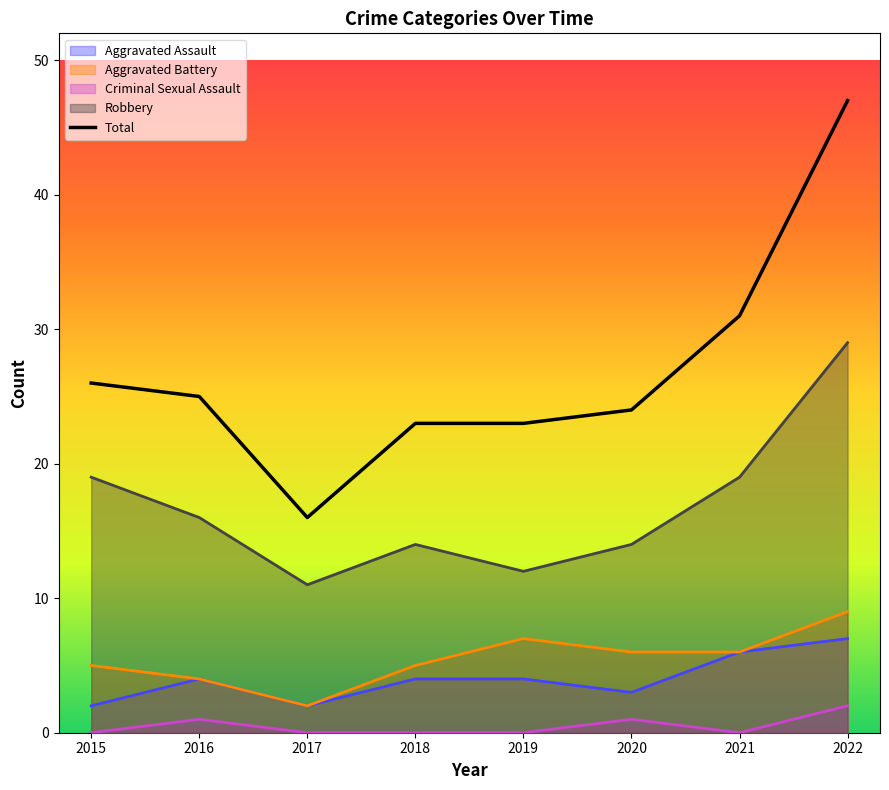

Which series changed the most between 2017 and 2022?

Total